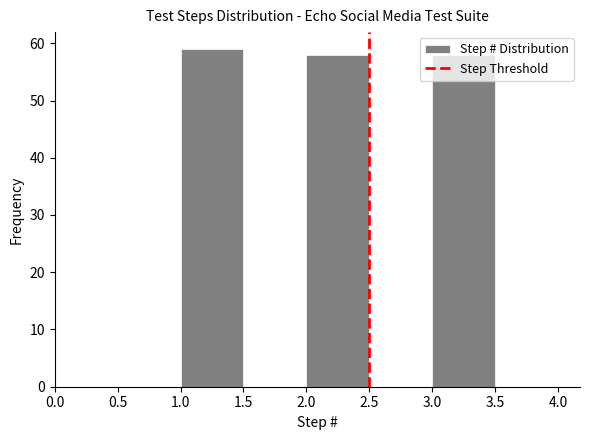

Which range on the x-axis has the tallest bar?

1.0 to 1.5